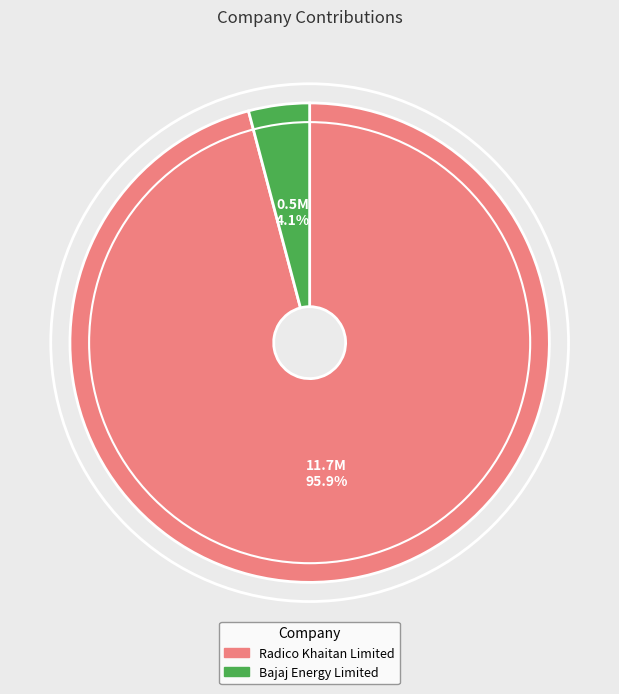

Which has a higher value, Bajaj Energy Limited or Radico Khaitan Limited?

Radico Khaitan Limited